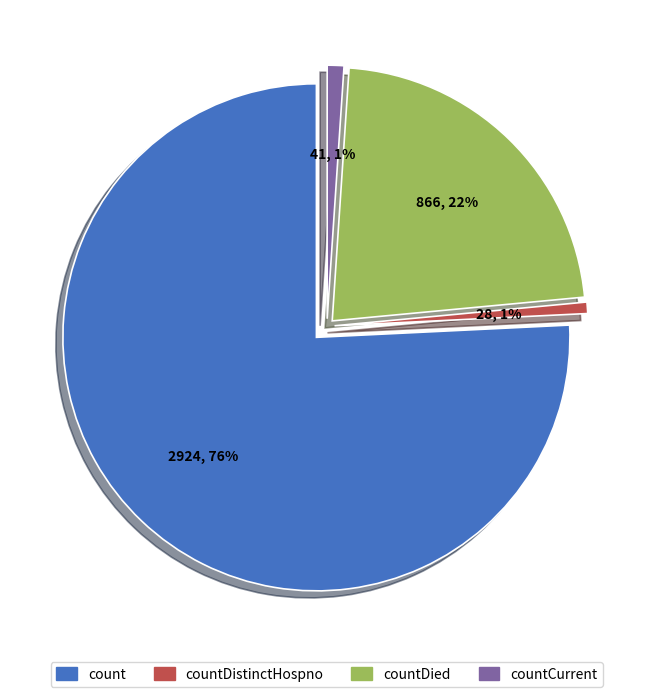

True or false: countDied accounts for 22% of the total.

True